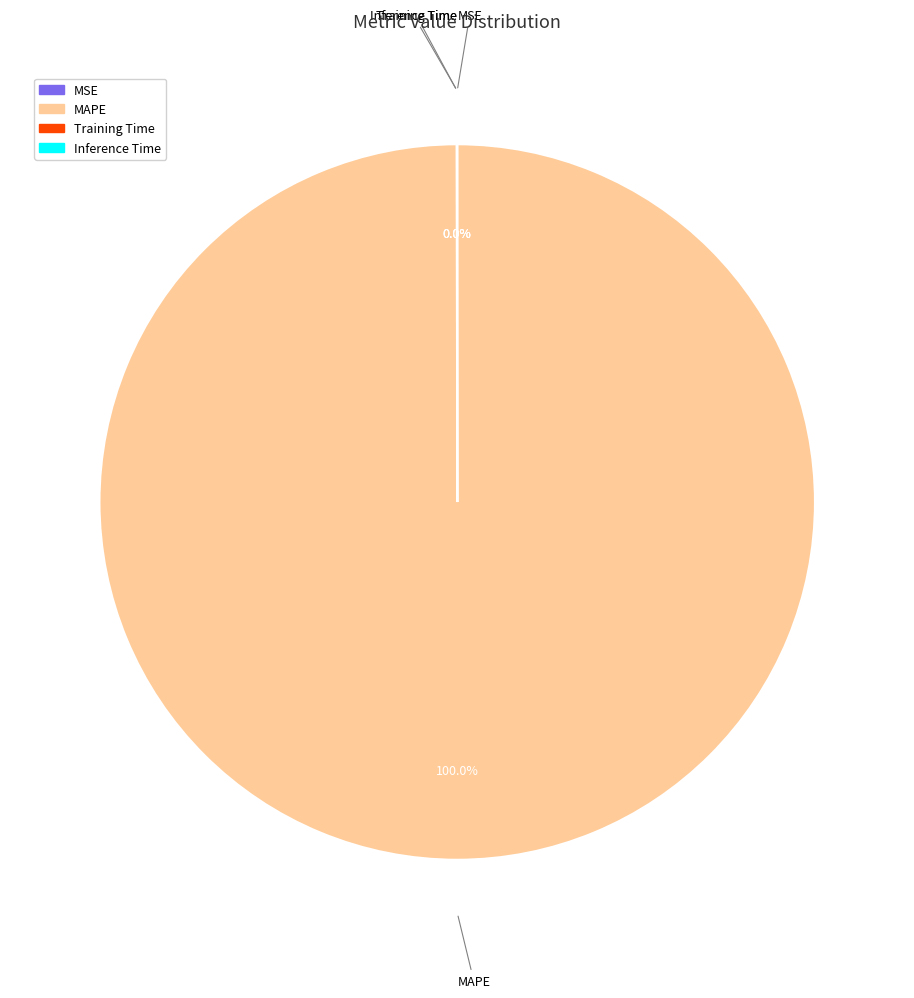

Which slice is the largest?

MAPE